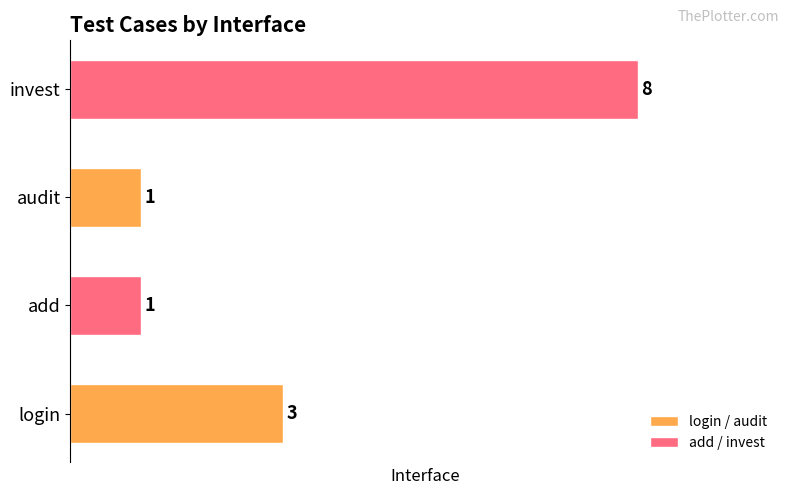

Reading bottom to top, what are all the values shown in this chart?

login=3	add=1	audit=1	invest=8